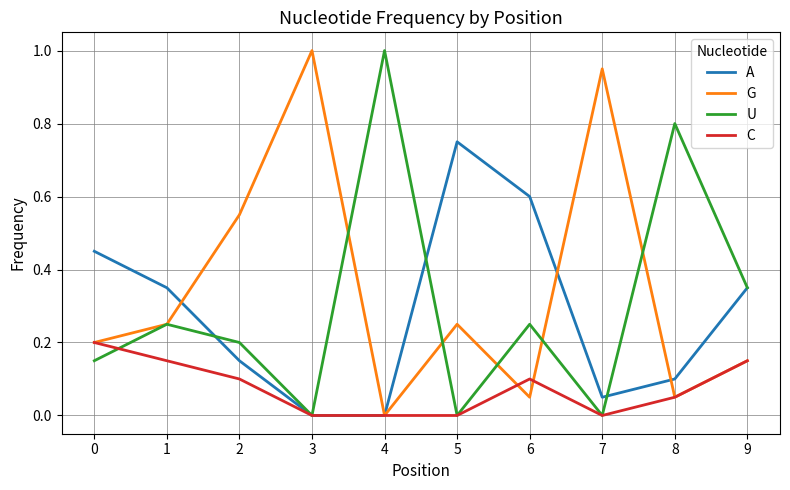

Which series changed the most between 3 and 9?

G